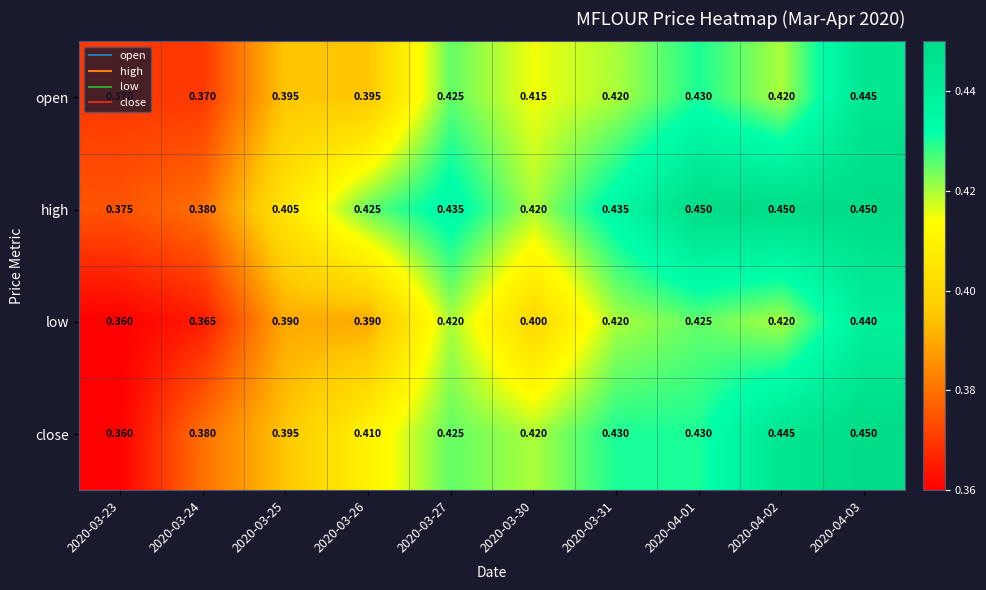

Rank the series by their average value, from highest to lowest.

high, close, open, low